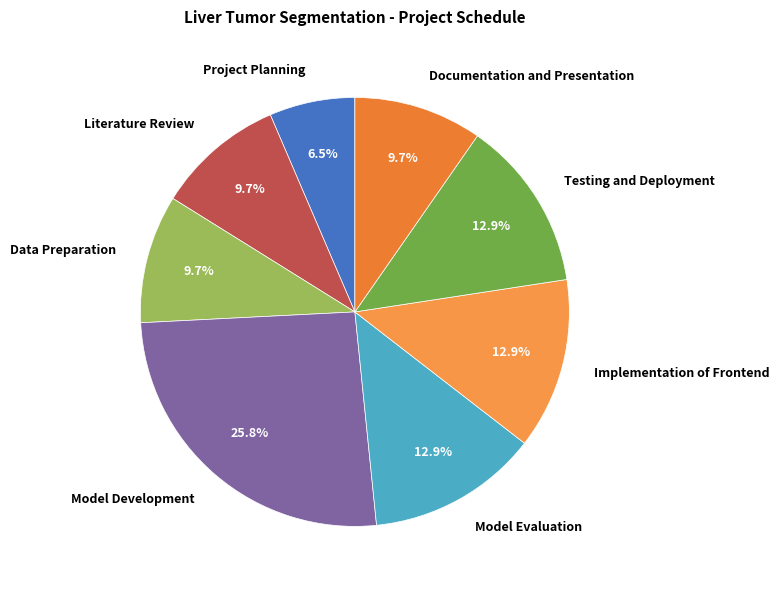

To the nearest percent, what is the average slice percentage?

12%